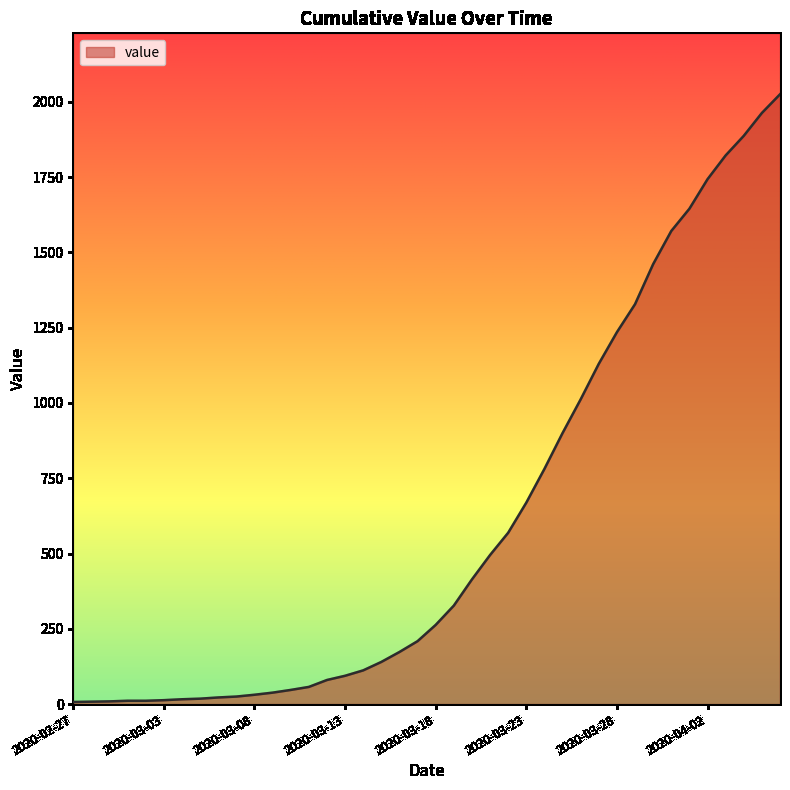

What is the difference between the maximum and minimum values?

2018